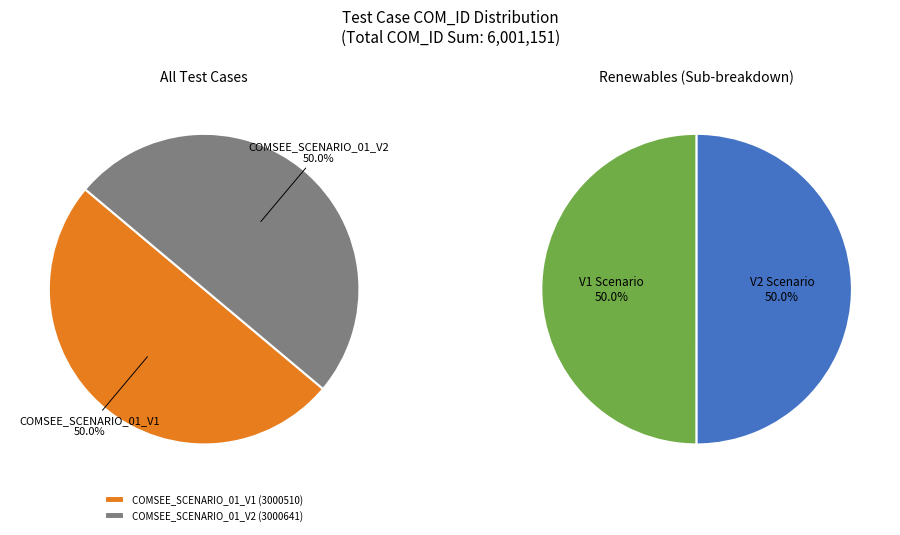

Which slice is the smallest?

COMSEE_SCENARIO_01_V1